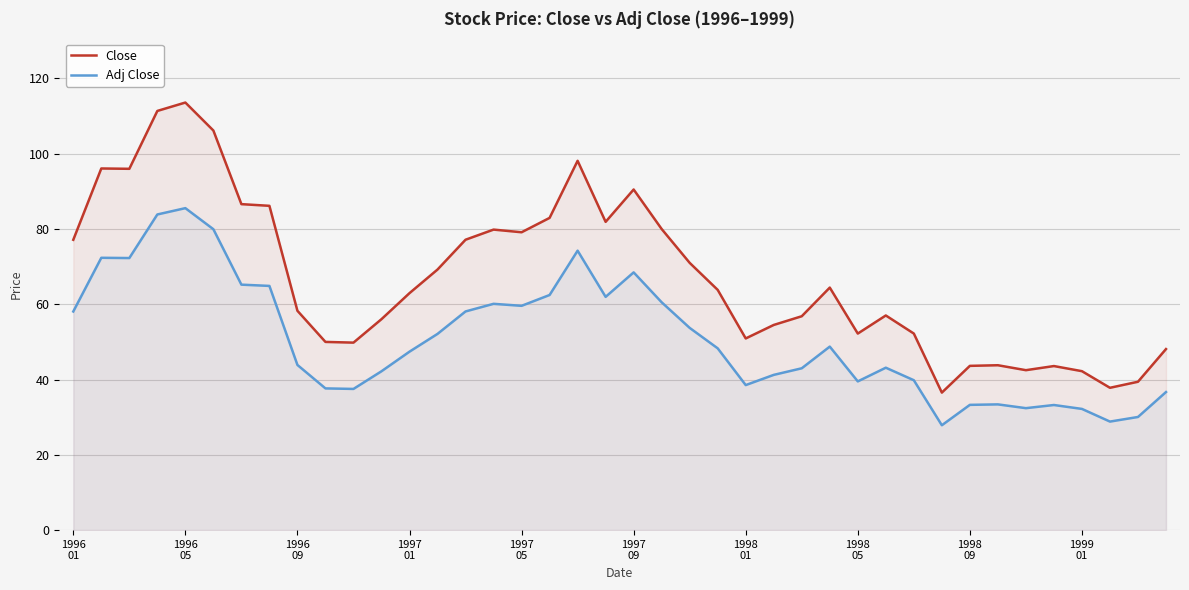

What is the maximum value shown in the chart?

113.6